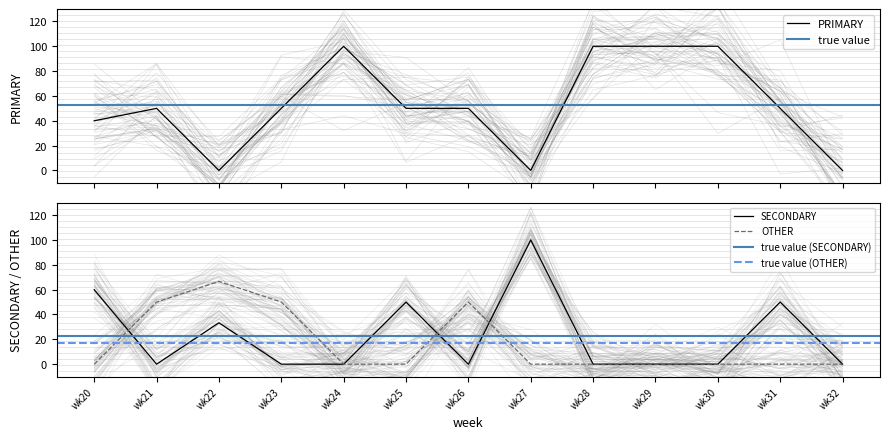

What is the maximum value shown in the chart?

100.0